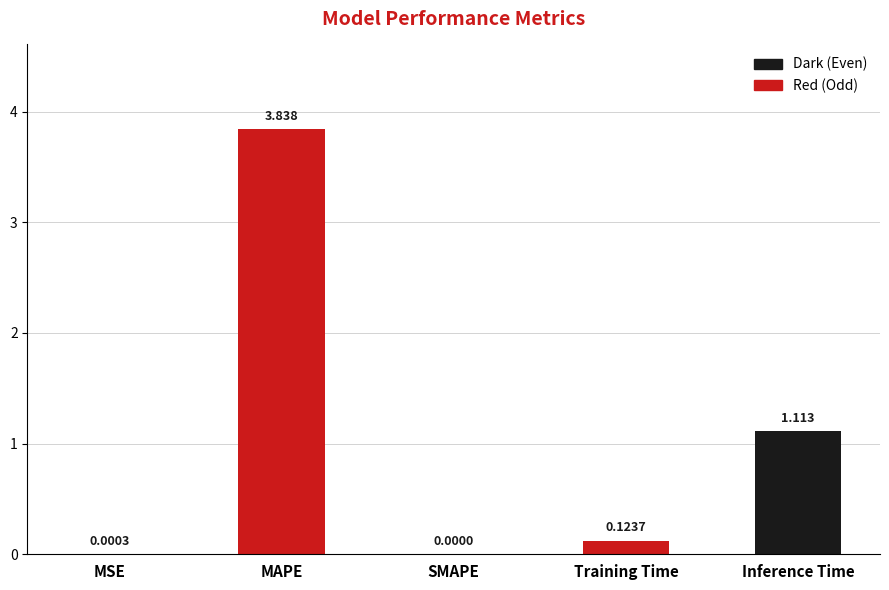

At which label is the value closest to 1?

Inference Time